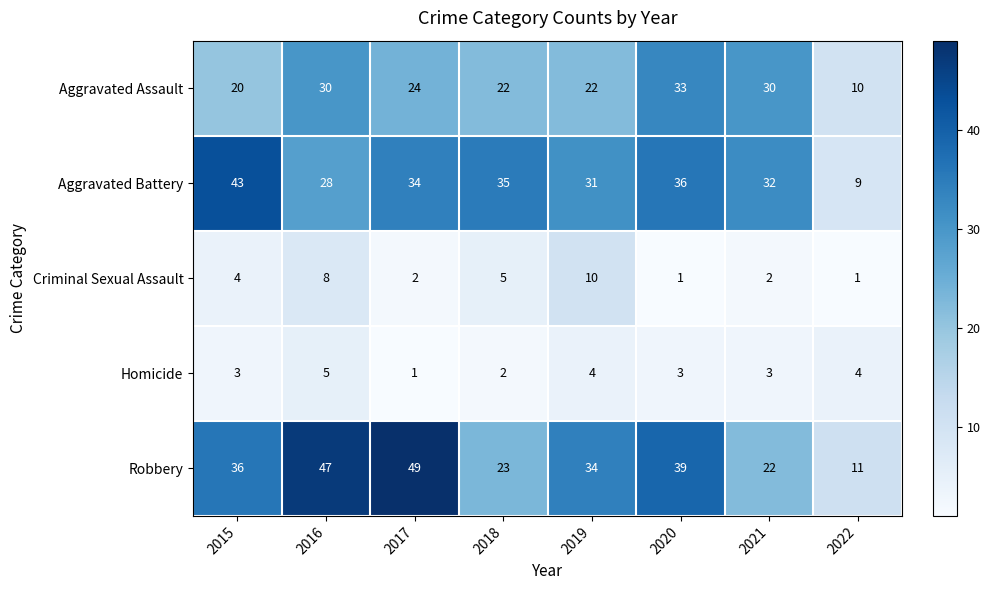

What is the minimum value shown in the chart?

1